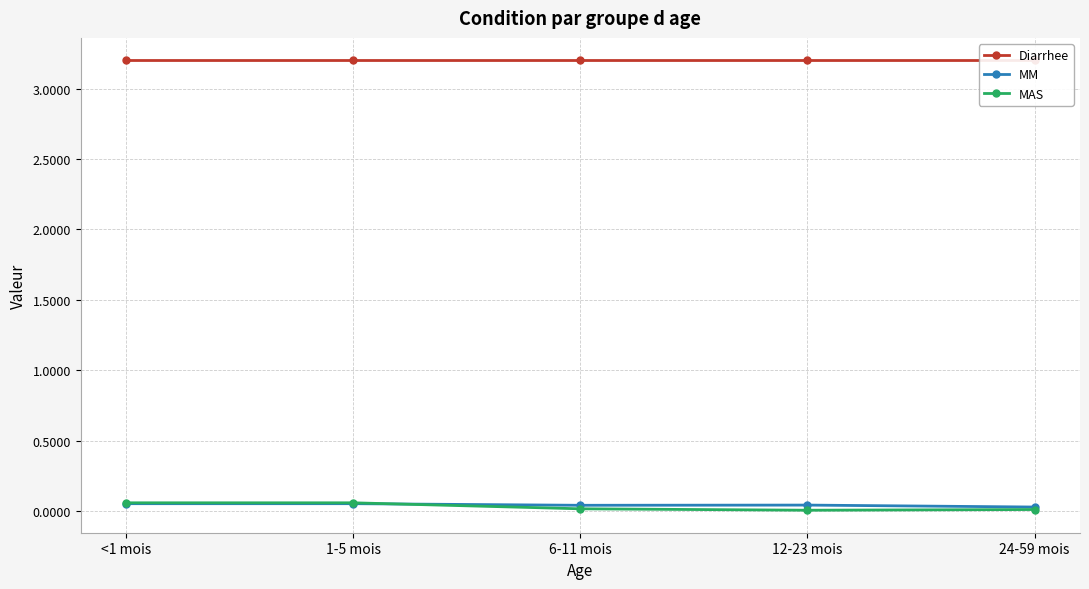

Does the chart display data point markers on the line(s)?

Yes